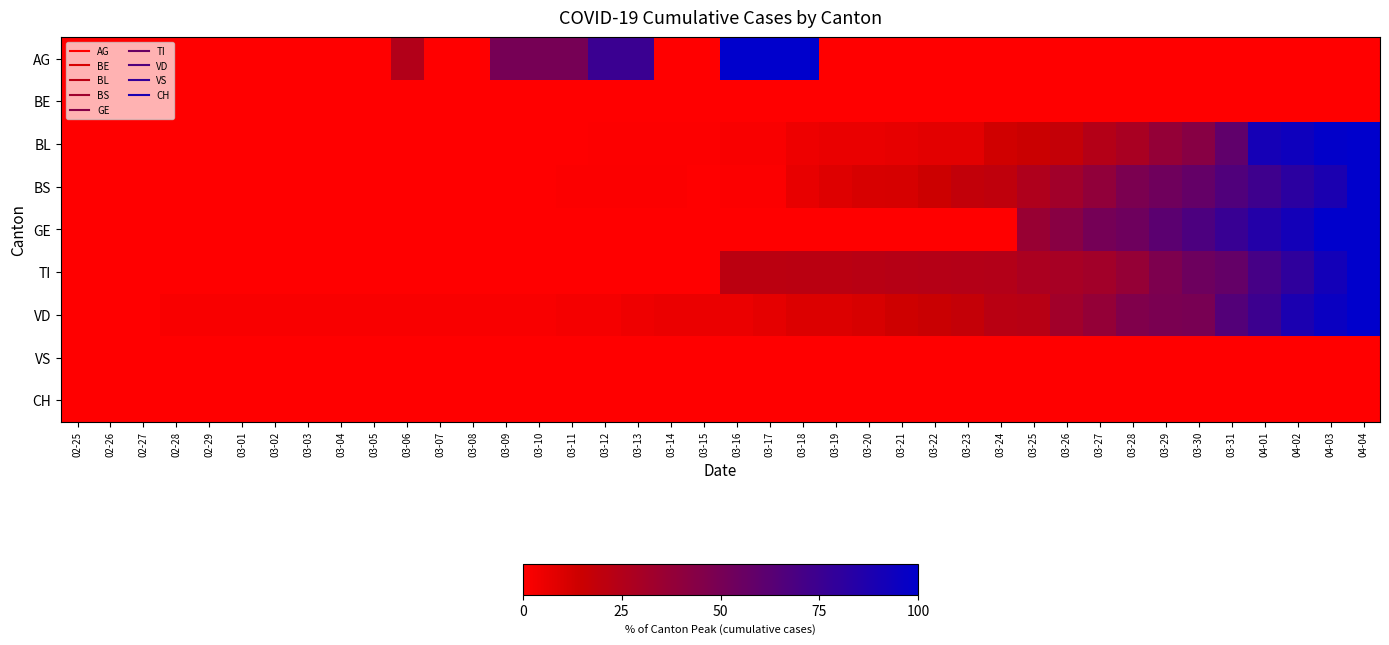

Which has a higher value, 03-10 or 03-21?

03-10